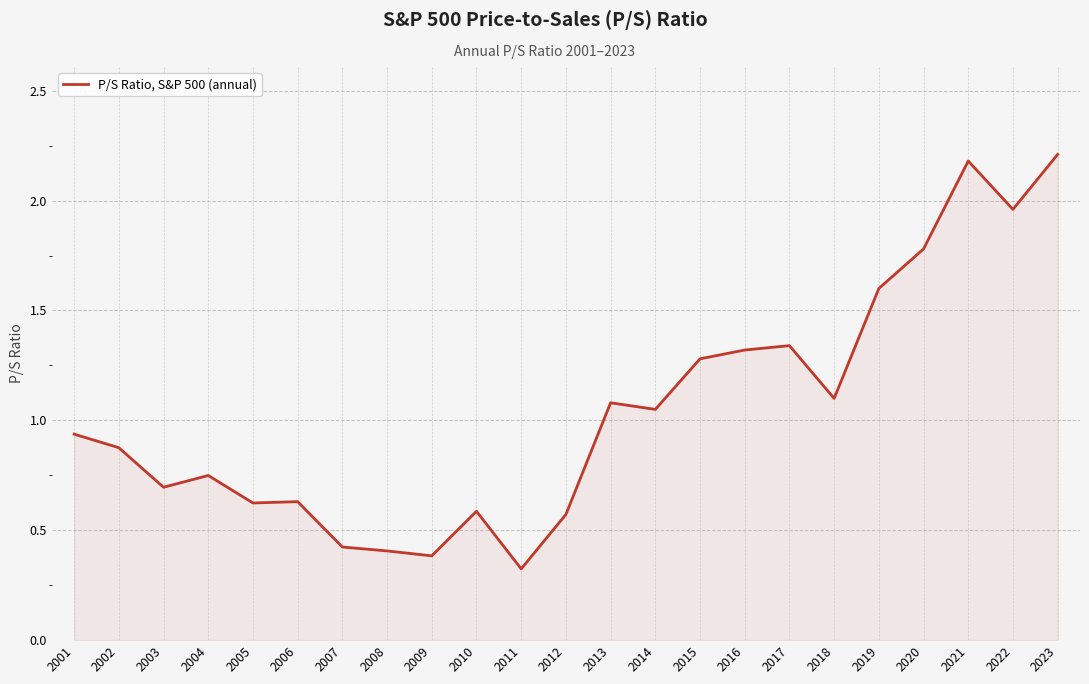

At which category does the data reach its first local peak?

2004